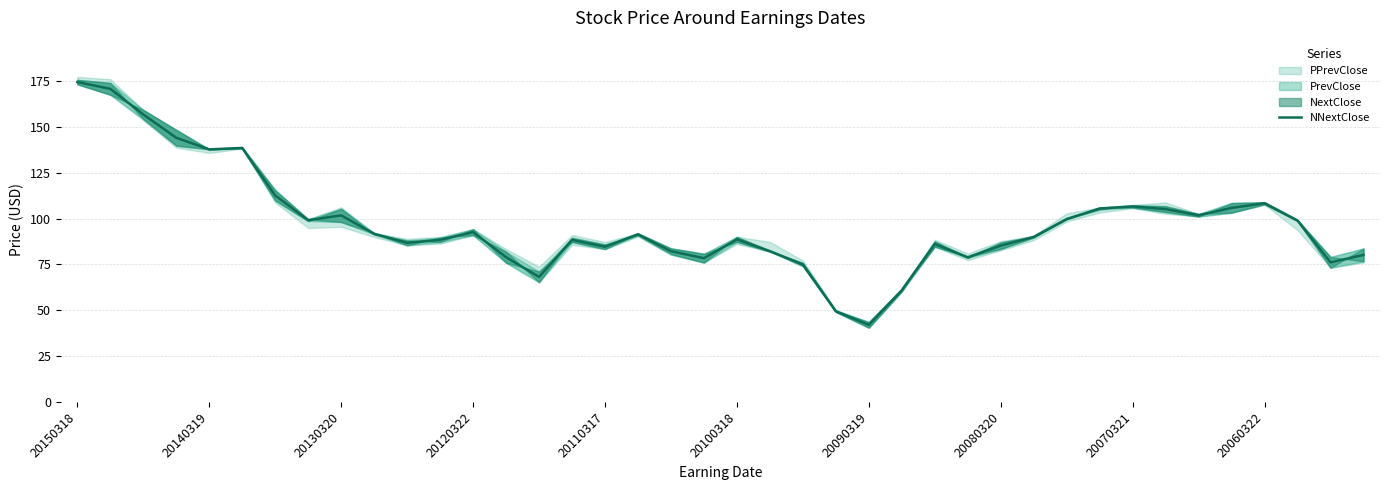

How many points are higher than both their immediate neighbors (excluding endpoints)?

9